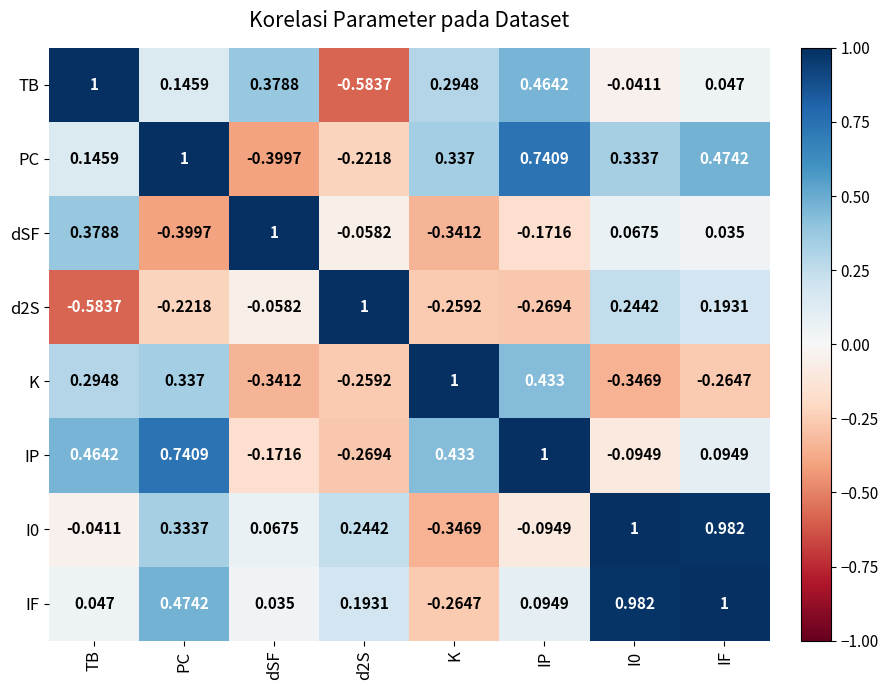

How many values in PC are above zero?

6